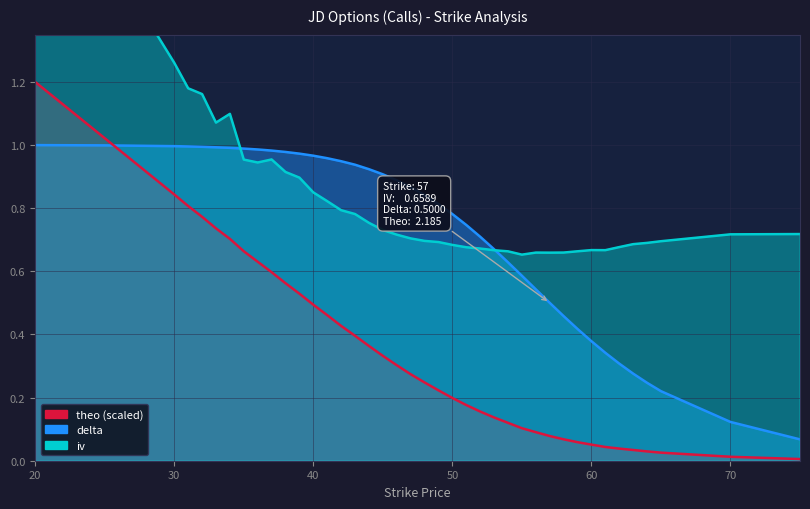

Which series has the largest range (max minus min)?

iv